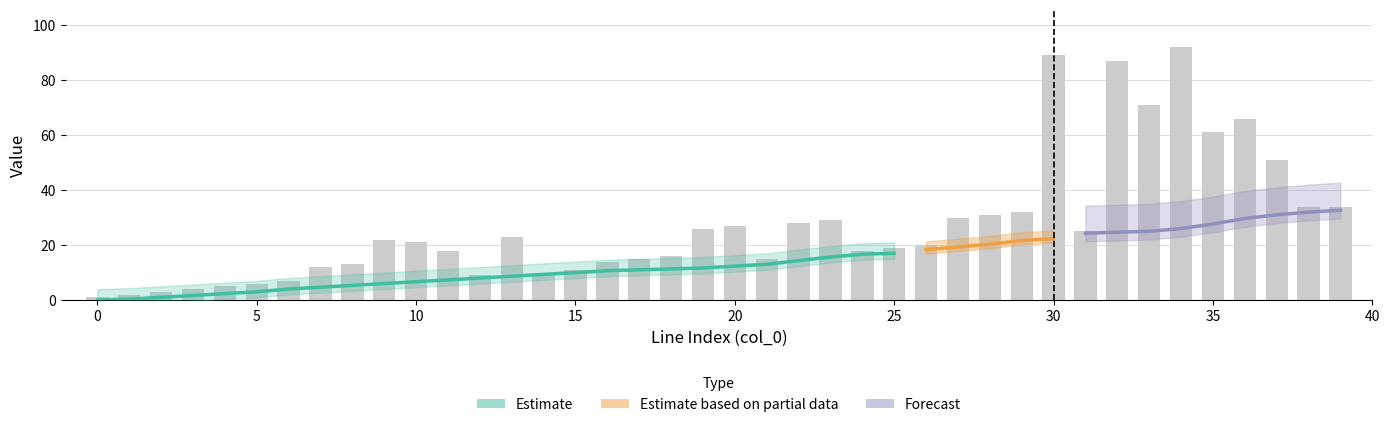

Read the to_bus value at 23.

29.0